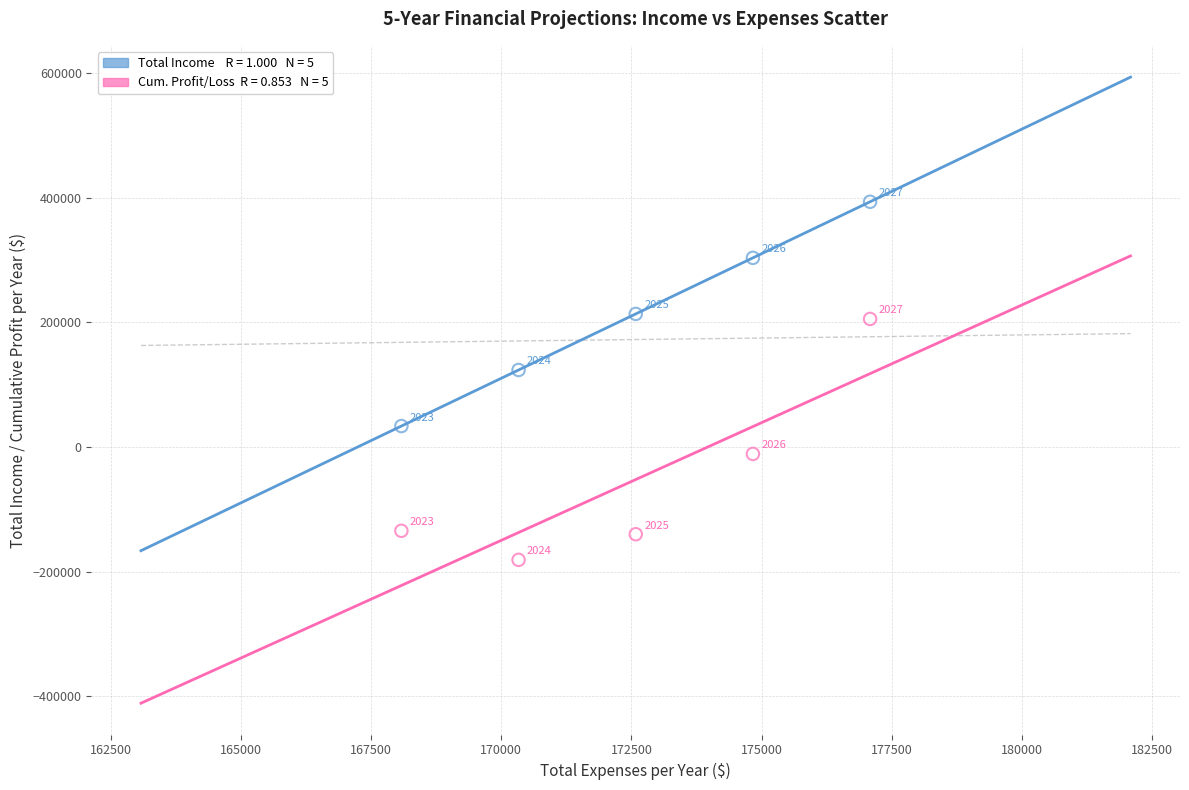

Across all series, what Y value is closest to 106368?

123728.0